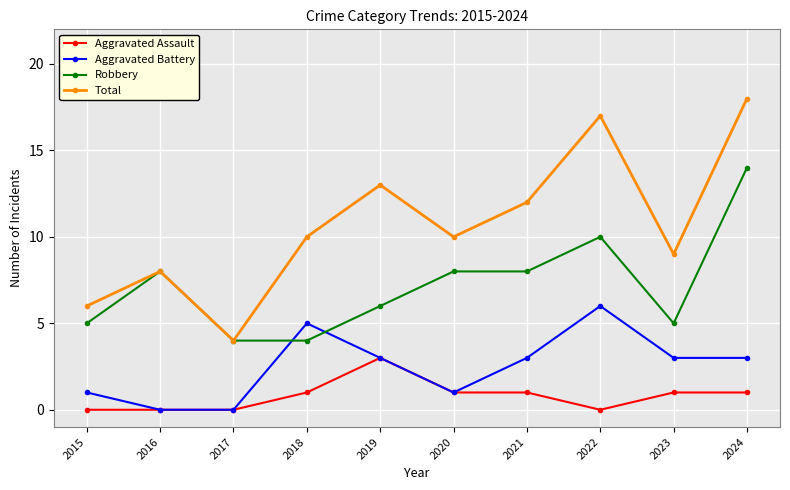

What is the spread (max minus min) of values at 2017?

4